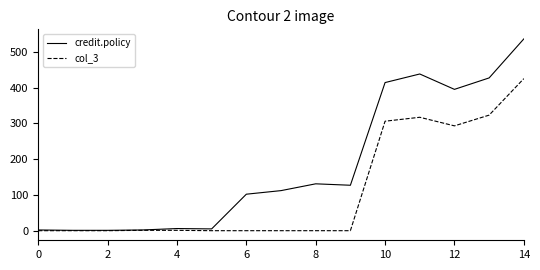

Which series has the widest spread of values?

credit.policy